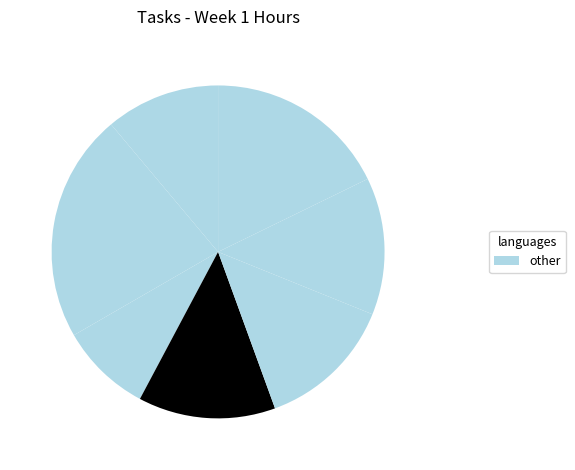

Count the number of slices in the pie.

7